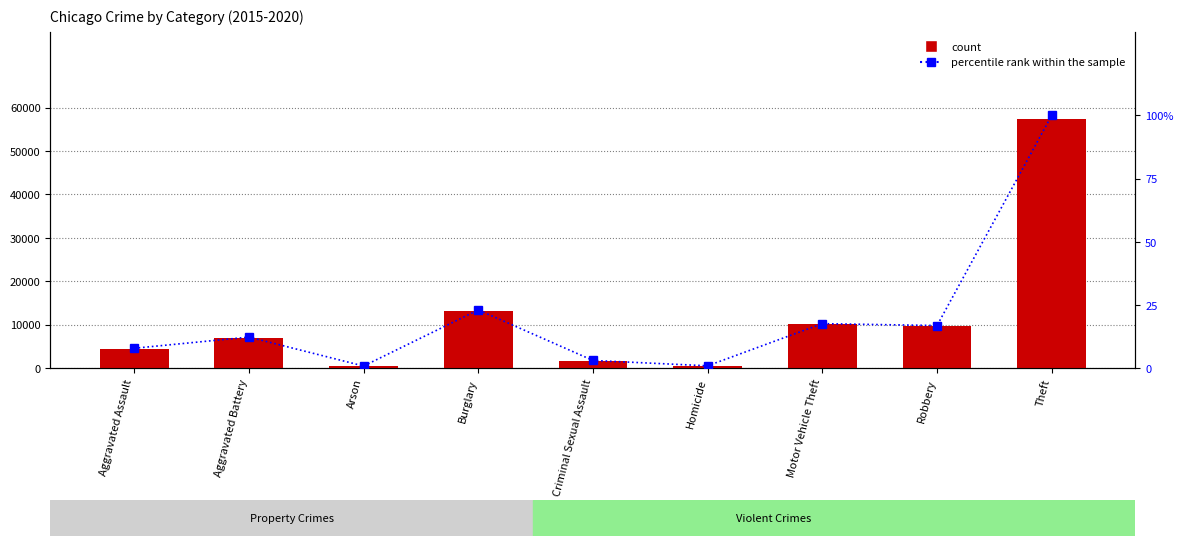

How many data points are above 12?

5